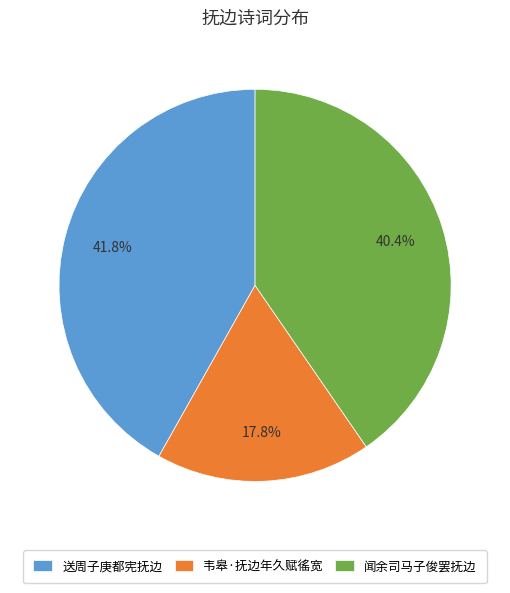

Is there any slice that represents more than half of the pie?

No